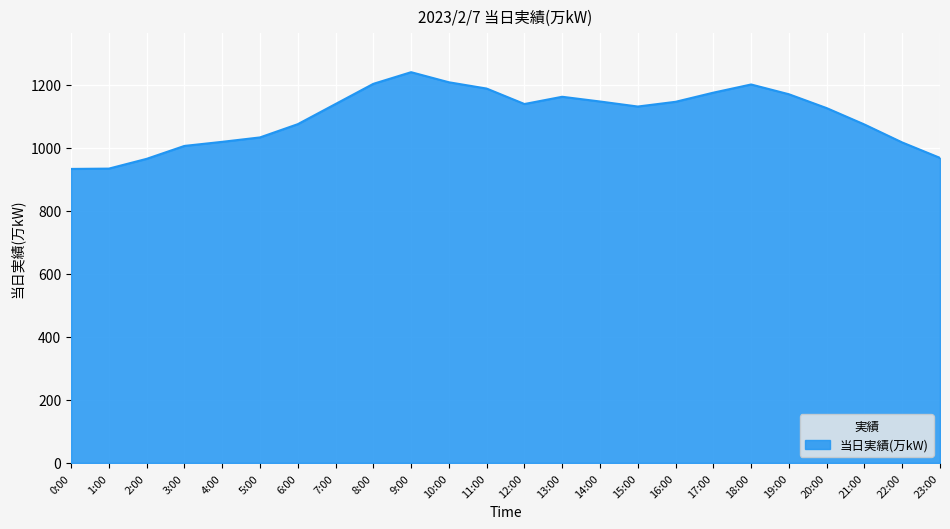

What is the difference between the values at 3:00 and 1:00?

72